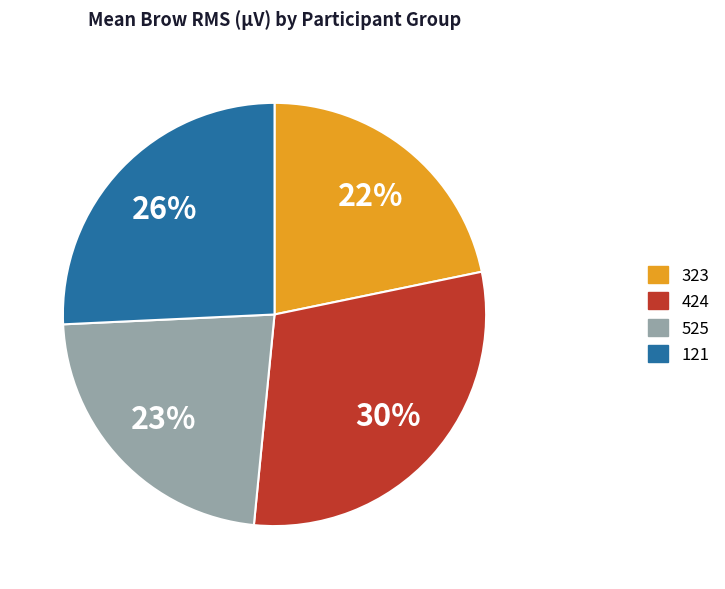

To the nearest percent, what is the combined percentage of 424 and 525?

52%